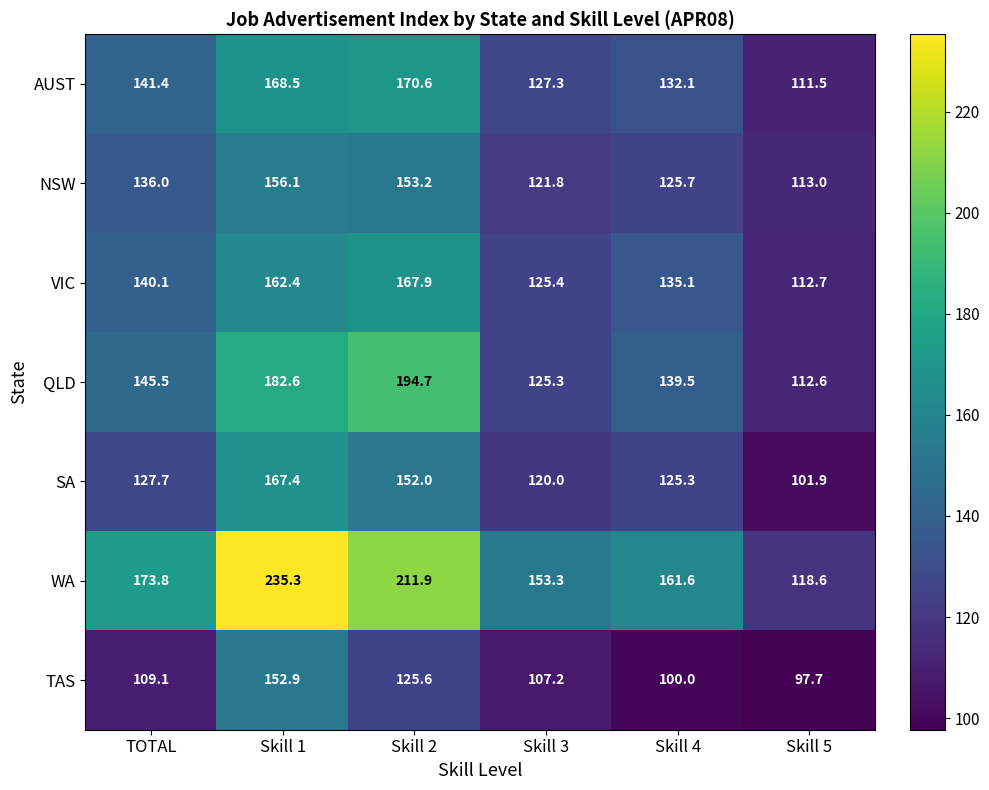

Read the QLD value at Skill 1.

182.6